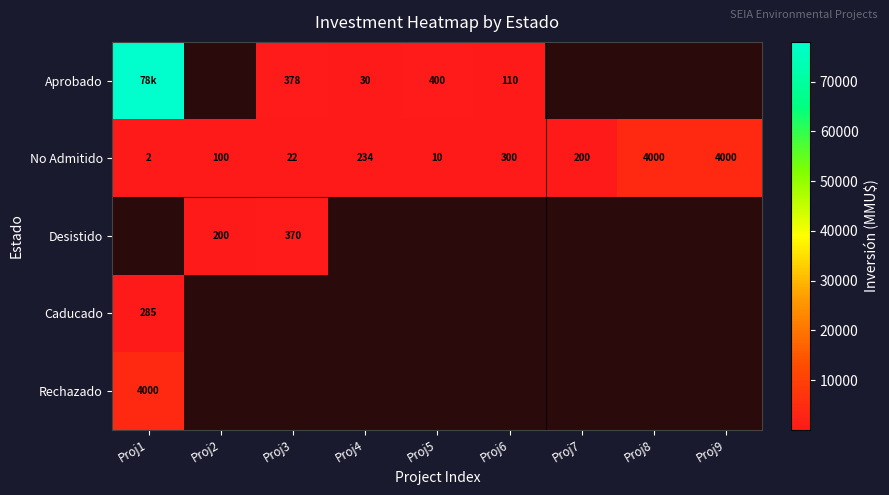

What is the average value of the No Admitido series?

985